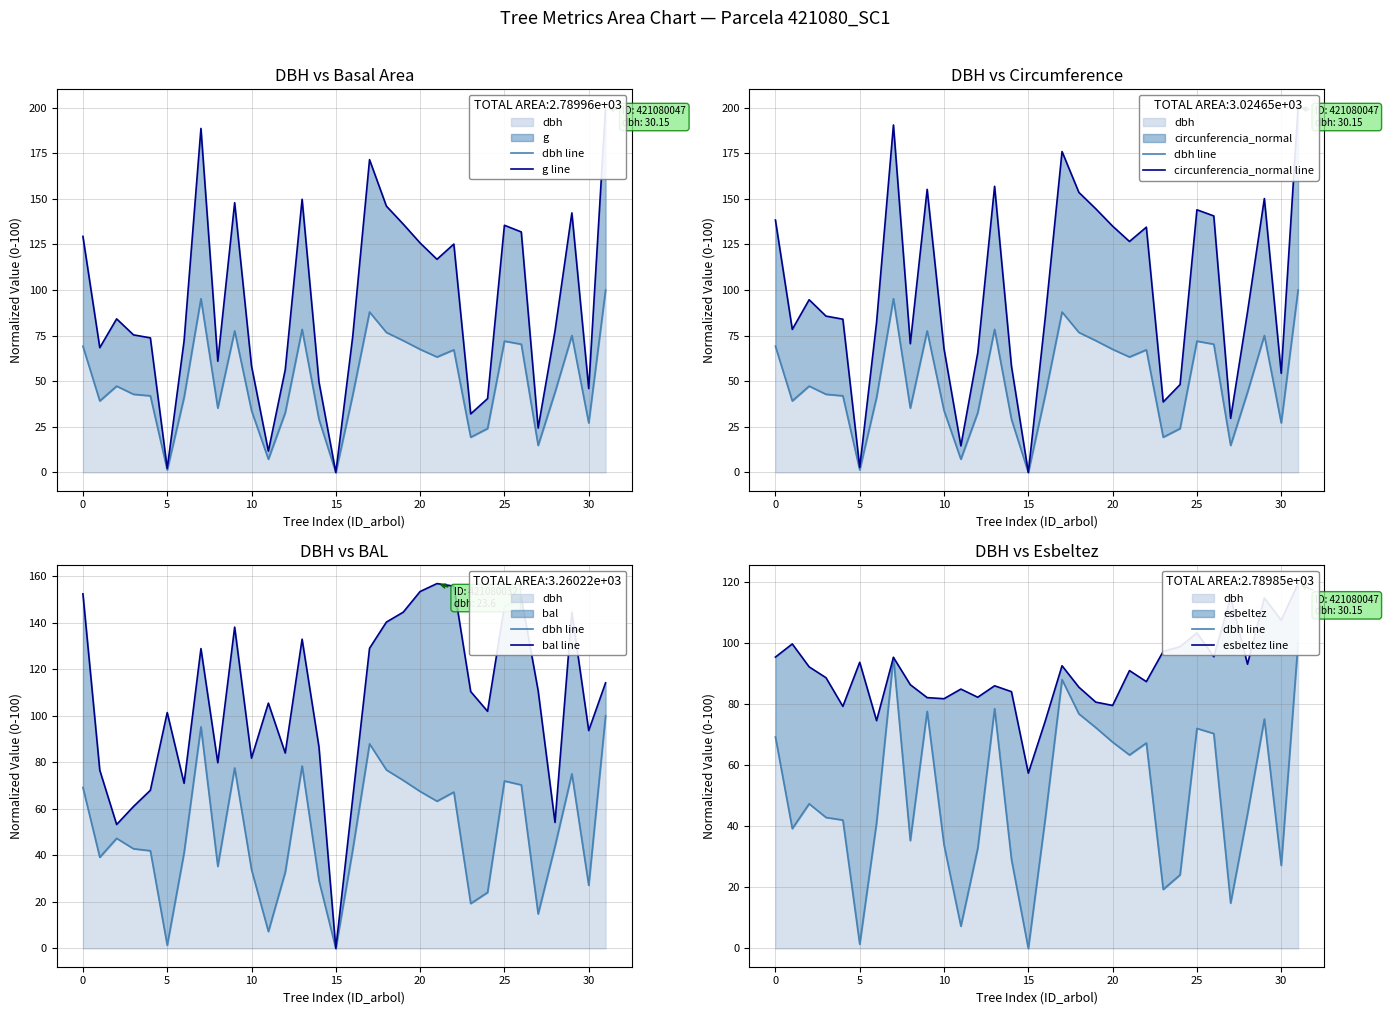

At which category is the sum across all series the highest?

31